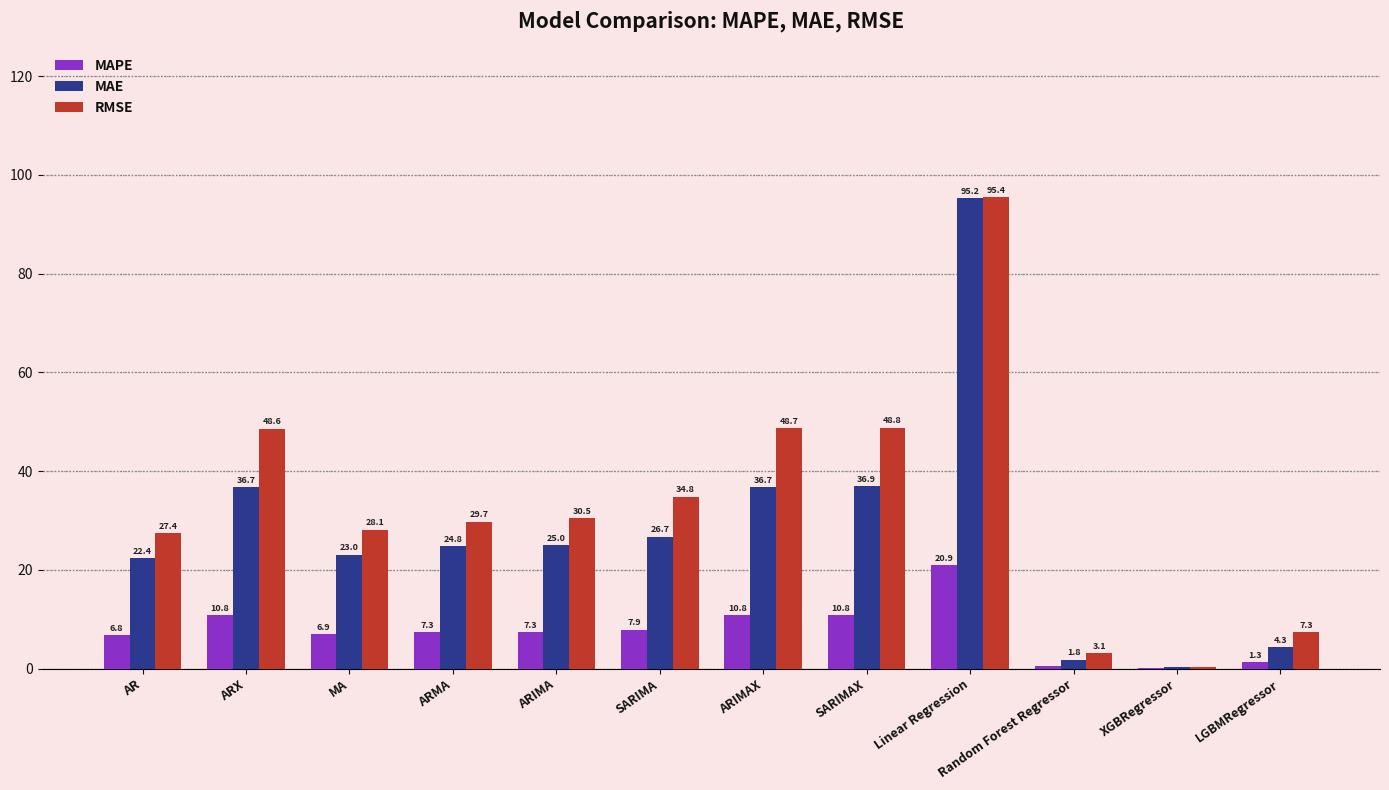

What are all the series names shown in the legend?

MAPE, MAE, RMSE